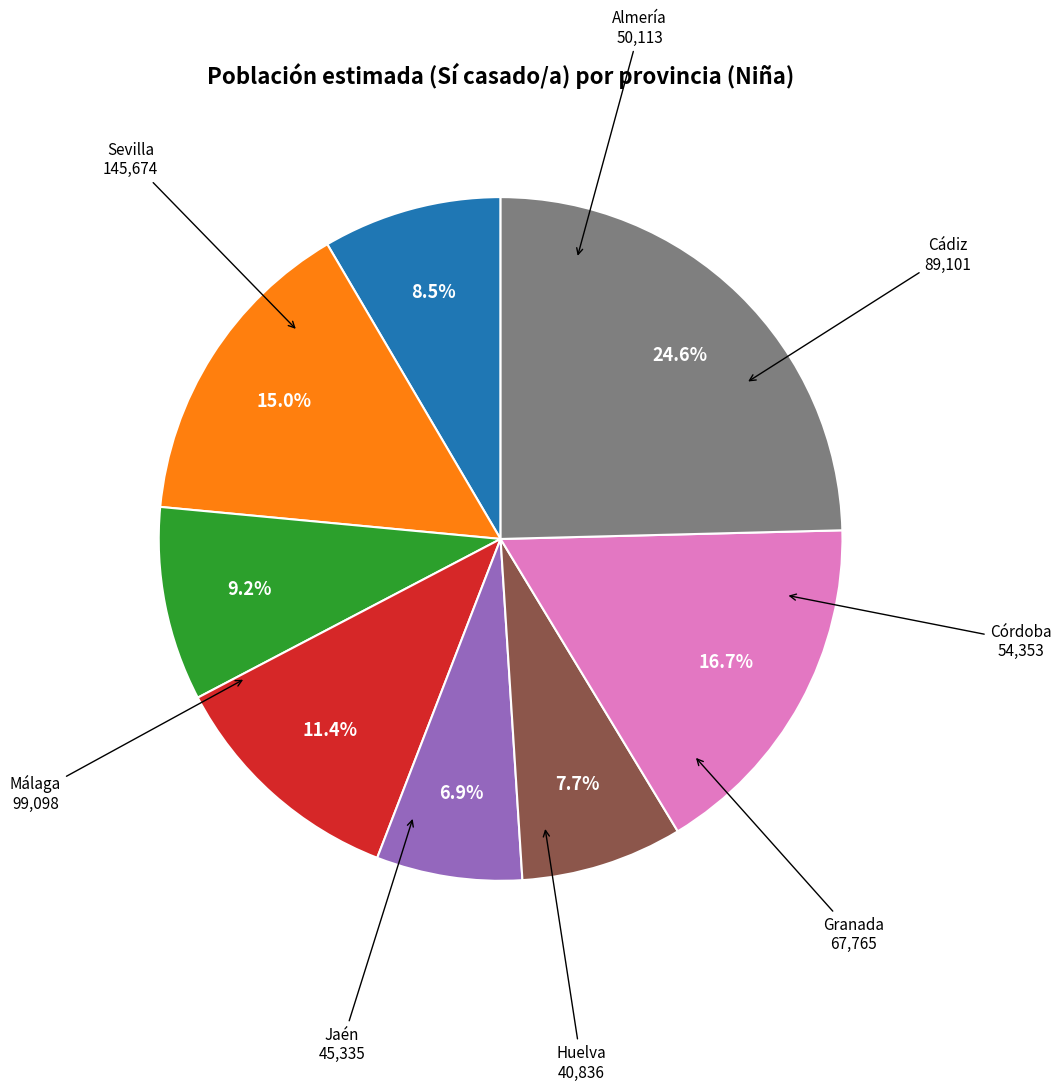

Is there any slice that represents more than half of the pie?

No